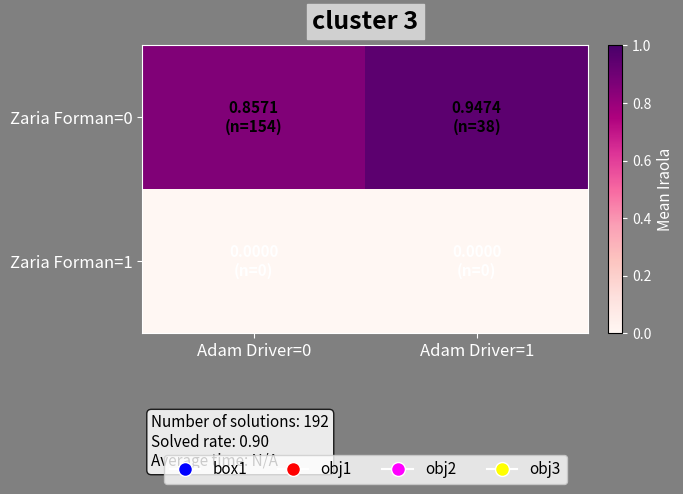

What is the difference between the highest and lowest values at Adam Driver=0?

0.9